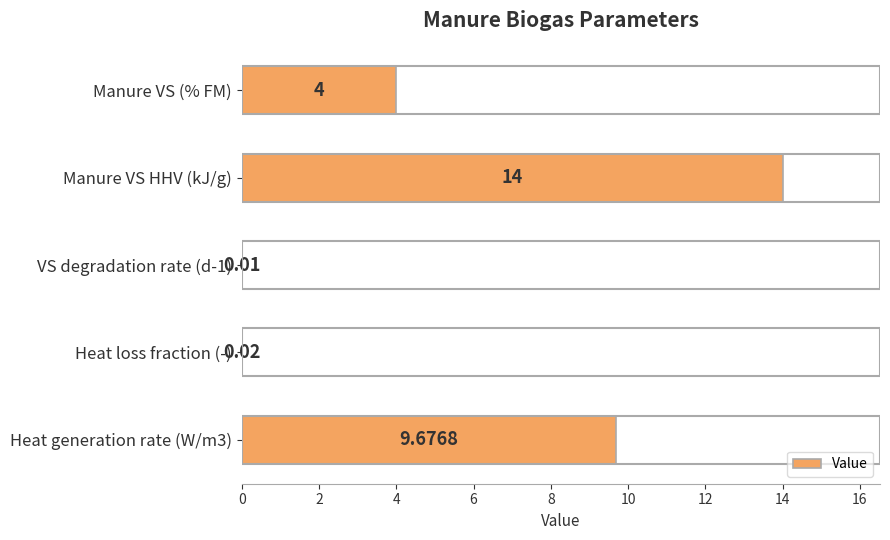

At which category does the chart reach its peak across all series?

Manure VS HHV (kJ/g)